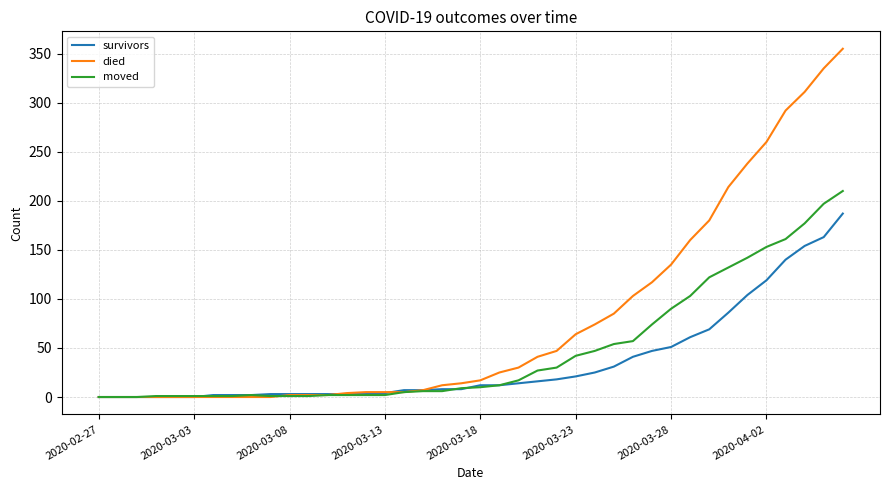

Rank the series by their maximum value, from lowest to highest.

survivors, moved, died